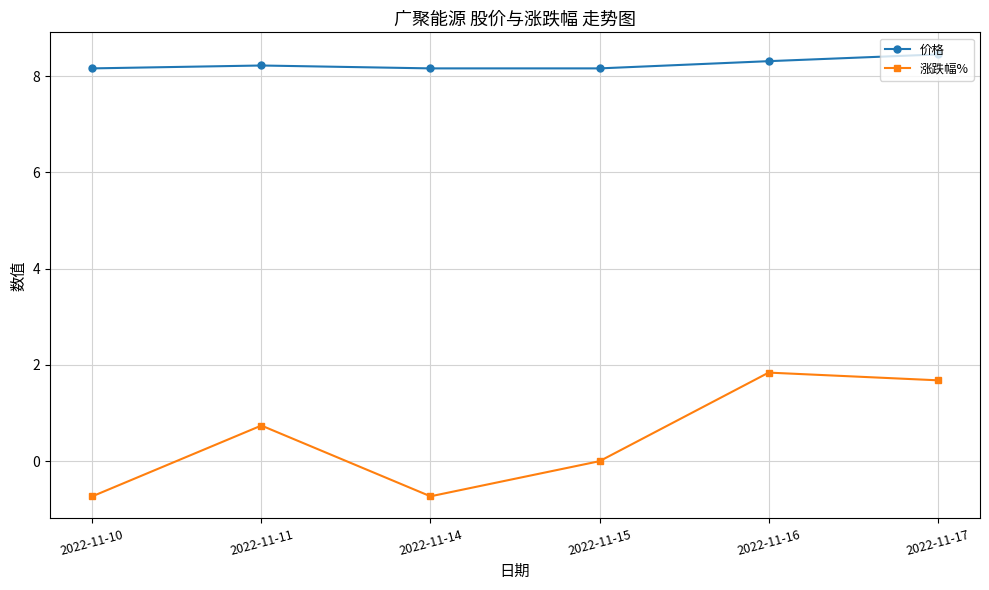

How many 价格 values are between 8 and 9?

6